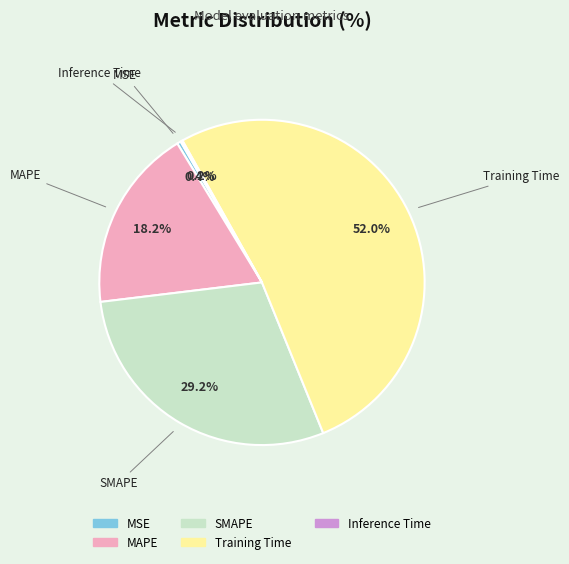

Which slice represents more than half of the pie?

Training Time